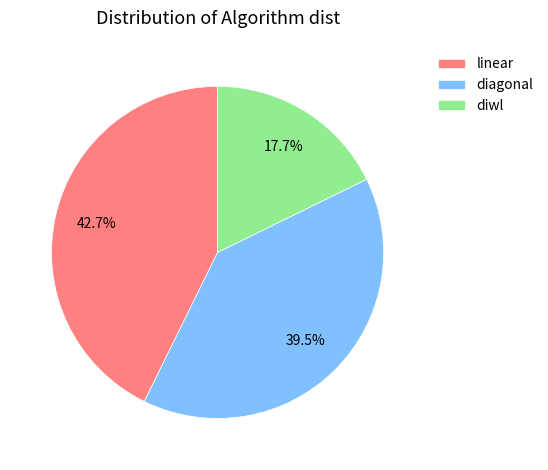

What is the largest slice in the pie chart?

linear